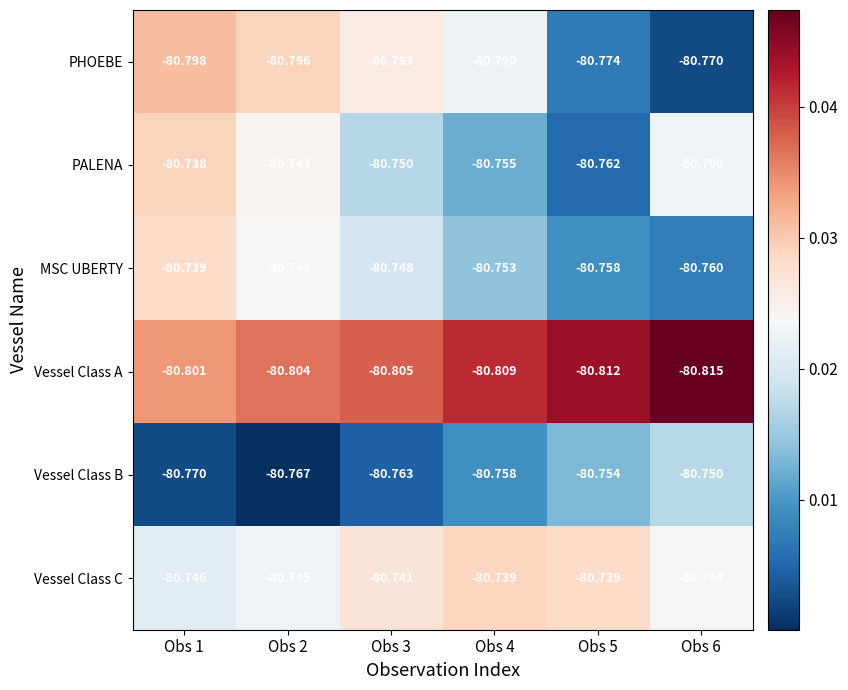

Is the value of Vessel Class B at Obs 4 greater than the value of Vessel Class C at Obs 3?

No